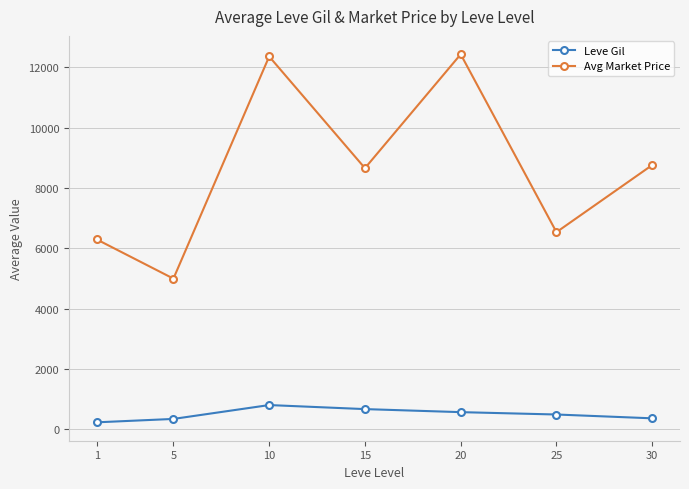

What is the value of the Leve Gil point at the 3rd from the left?

805.0